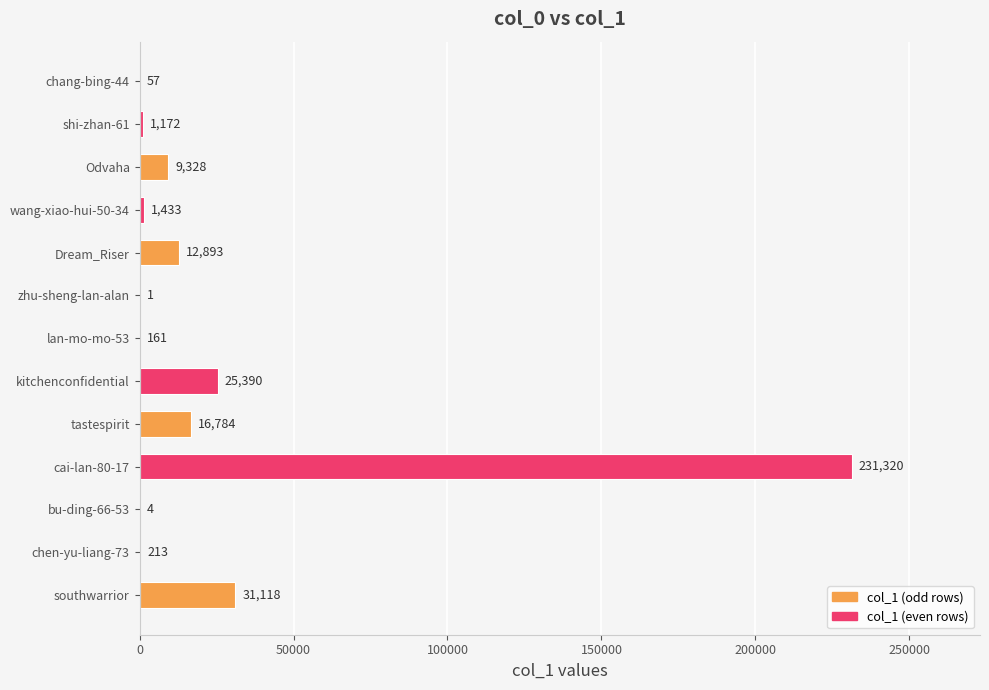

Reading top to bottom, what are all the values shown in this chart?

chang-bing-44=57	shi-zhan-61=1172	Odvaha=9328	wang-xiao-hui-50-34=1433	Dream_Riser=12893	zhu-sheng-lan-alan=1	lan-mo-mo-53=161	kitchenconfidential=25390	tastespirit=16784	cai-lan-80-17=231320	bu-ding-66-53=4	chen-yu-liang-73=213	southwarrior=31118